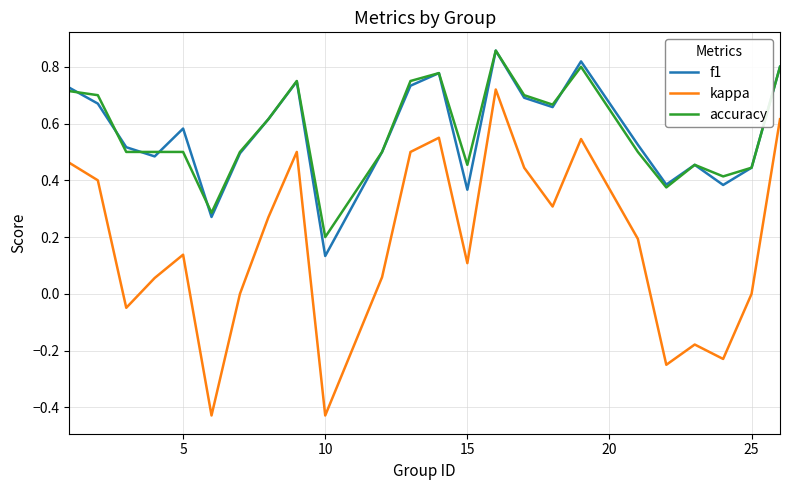

True or false: kappa and accuracy cross at least once.

False